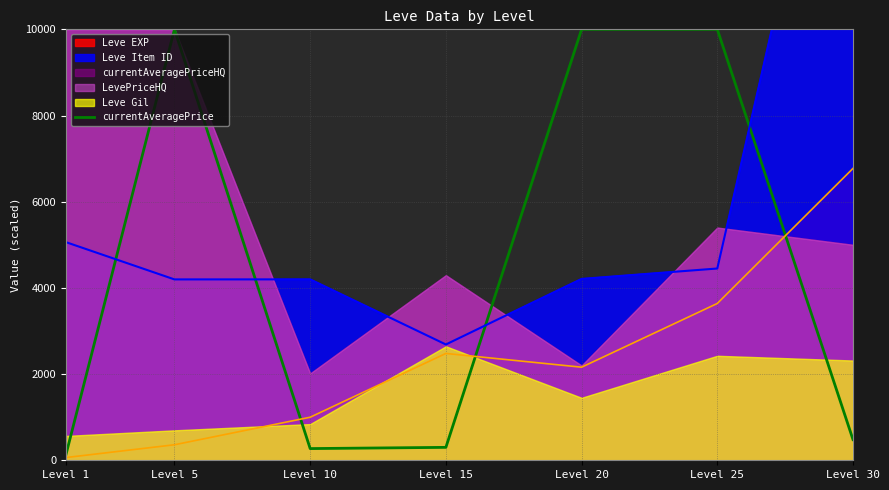

What is the maximum value shown in the chart?

10000.0